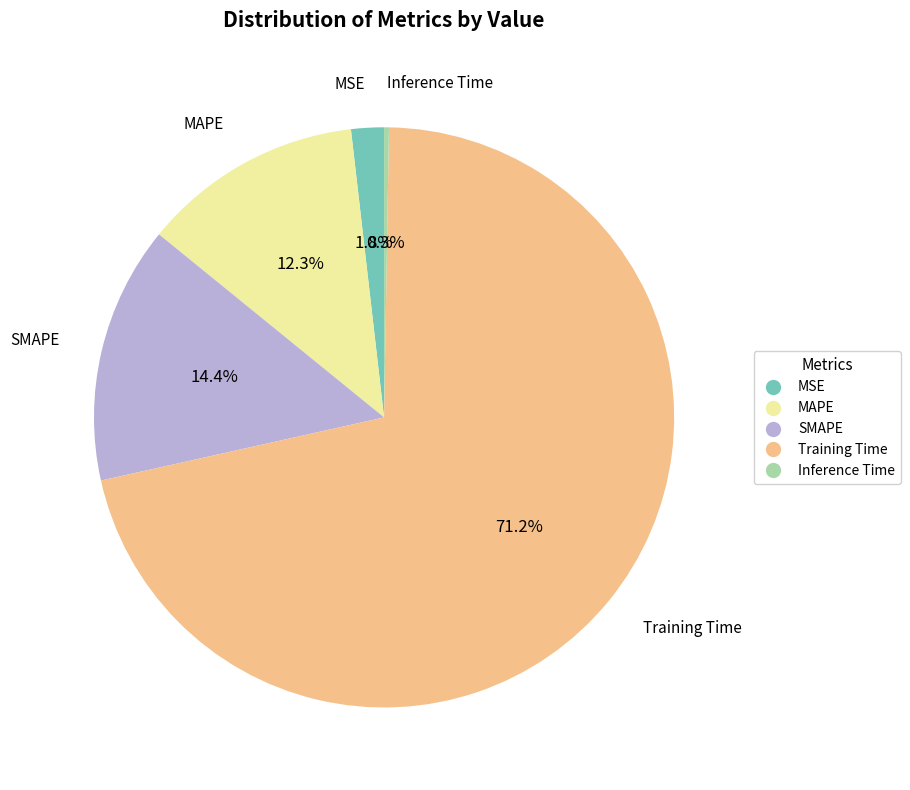

Which slice represents more than half of the pie?

Training Time